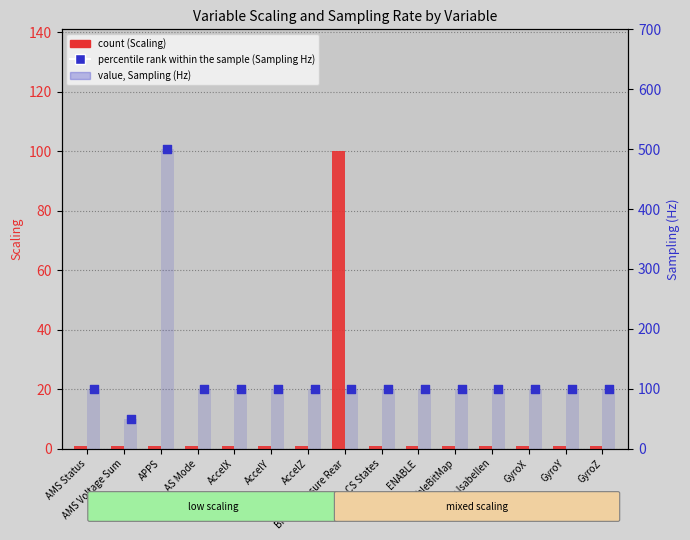

Which series has the largest total across all categories?

Sampling (Hz)